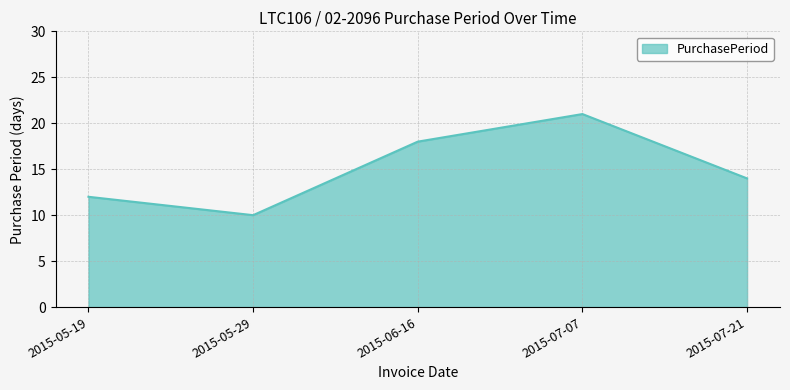

Reading right to left, extract all data points from this chart.

14	21	18	10	12